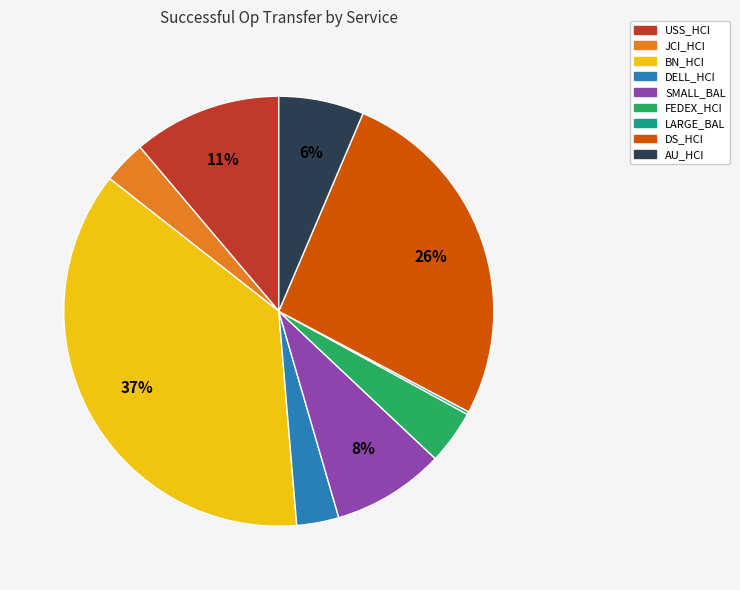

True or false: JCI_HCI accounts for 17% of the total.

False